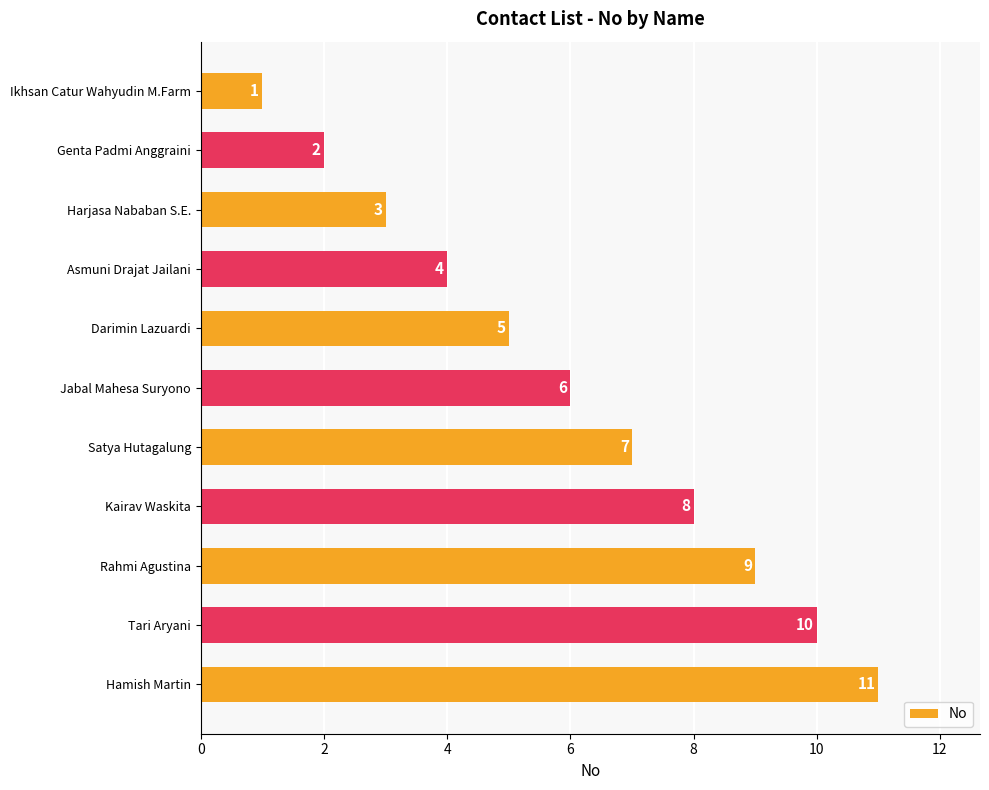

What is the label of the 5th bar from the bottom?

Satya Hutagalung